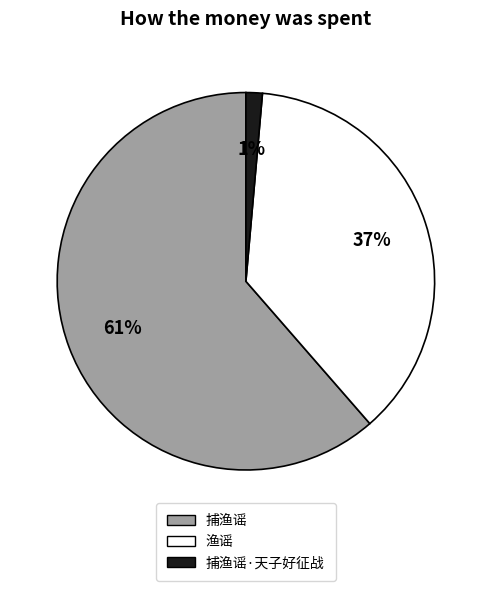

To the nearest percent, what is the average slice percentage?

33%